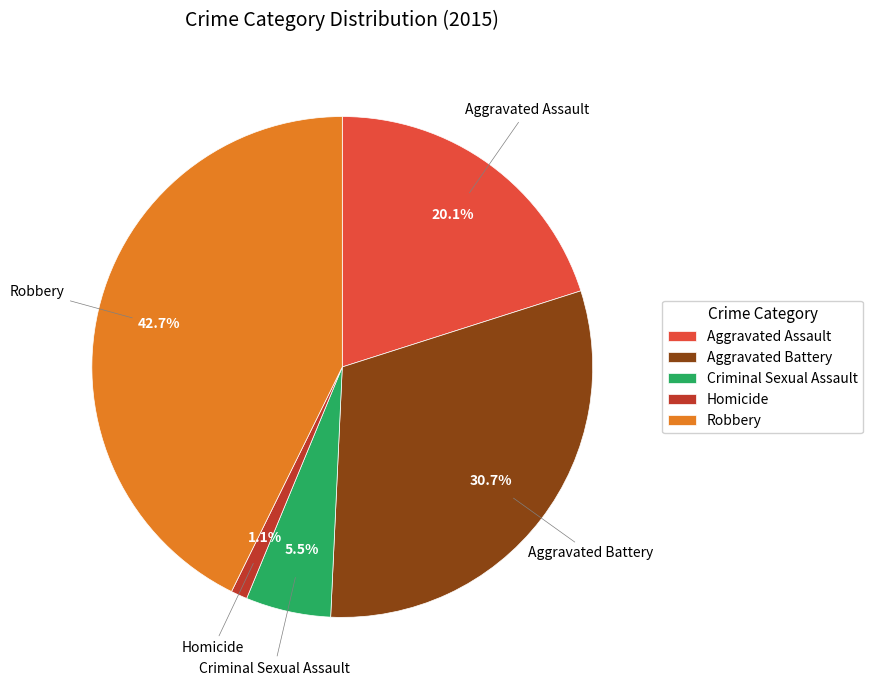

What percentage is NOT represented by Robbery?

57.3%